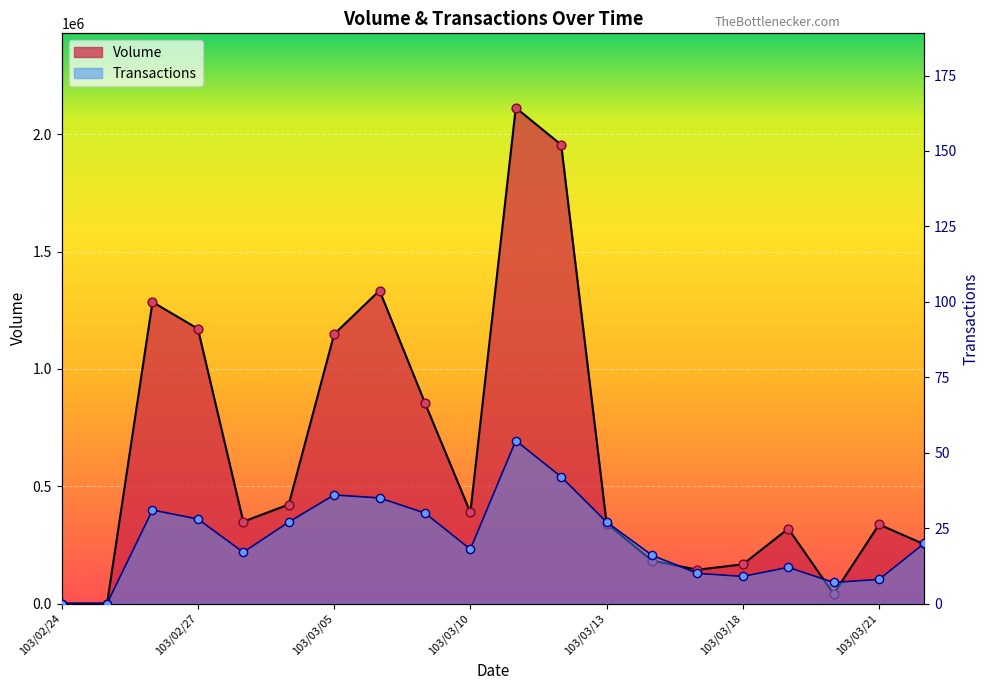

At which category is the sum across all series the highest?

103/03/11